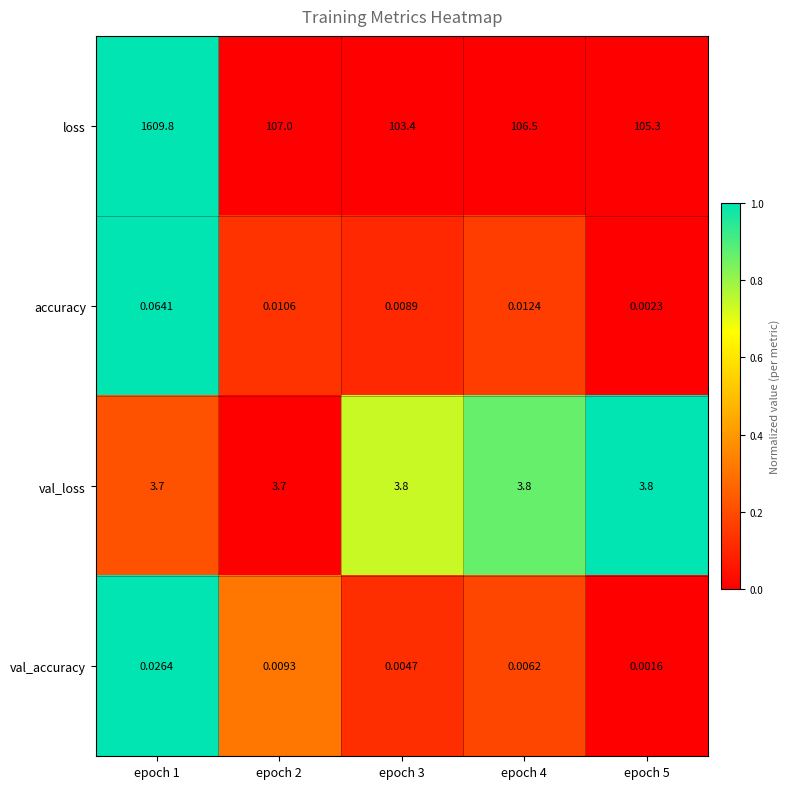

Is the value of accuracy at epoch 1 greater than the value of val_accuracy at epoch 3?

Yes